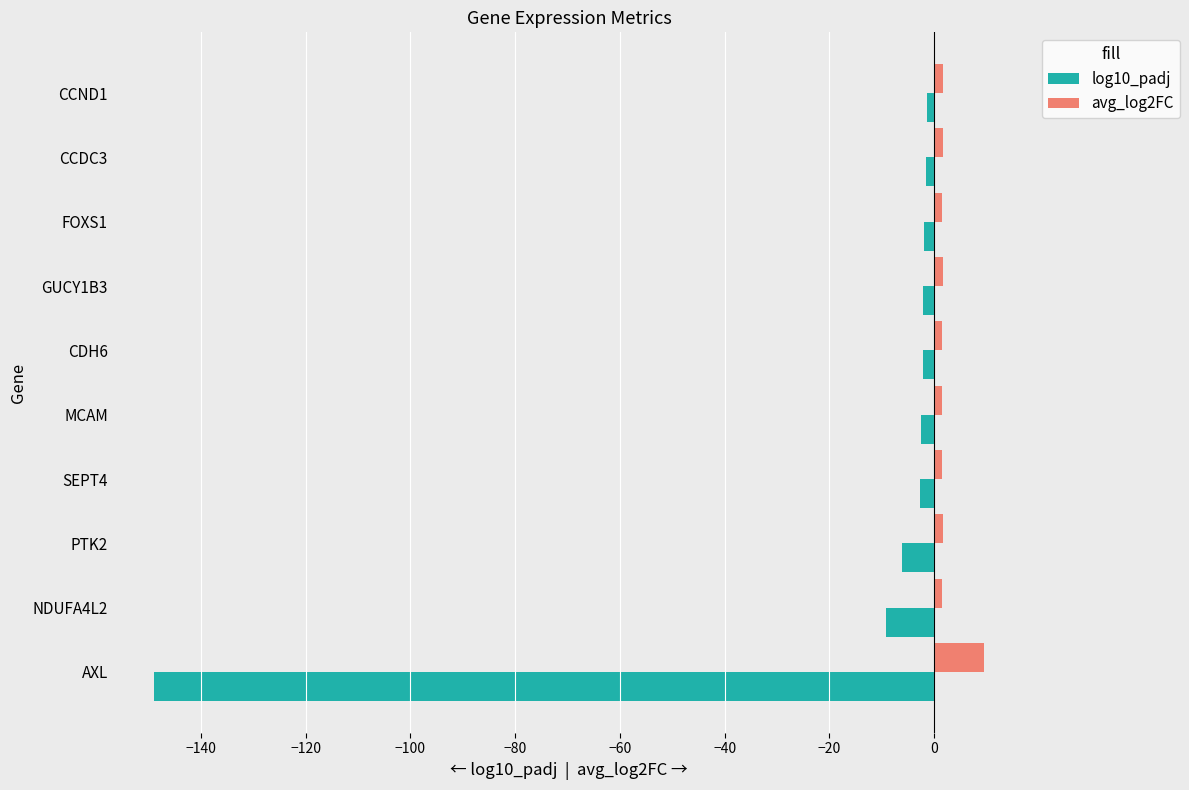

Which series has the largest total across all categories?

avg_log2FC